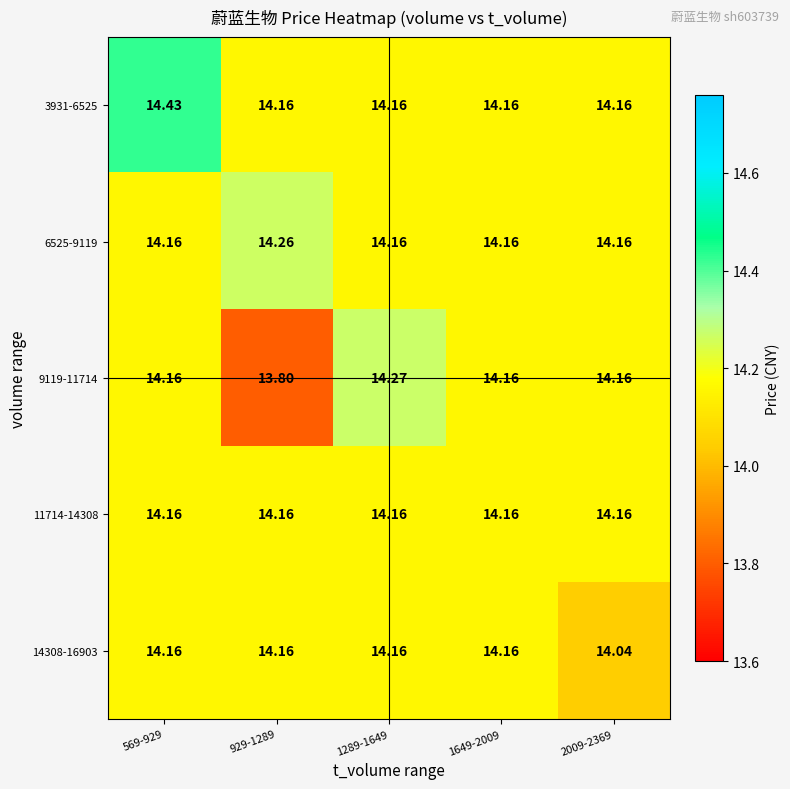

Which series changed the most between 929-1289 and 1649-2009?

9119-11714